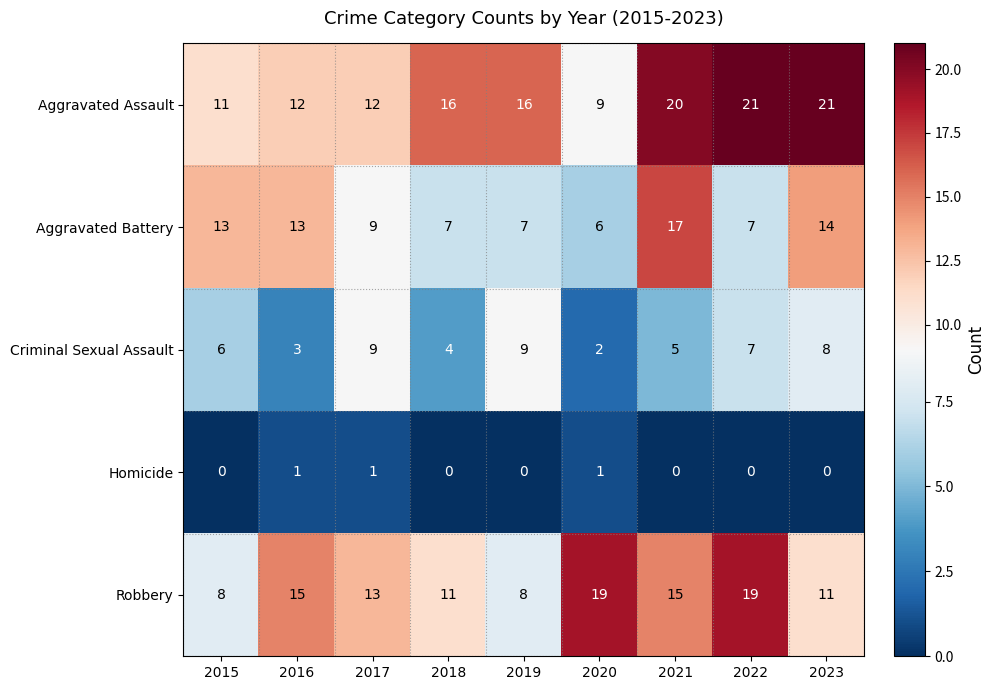

Between 2015 and 2021, which series saw the biggest shift?

Aggravated Assault